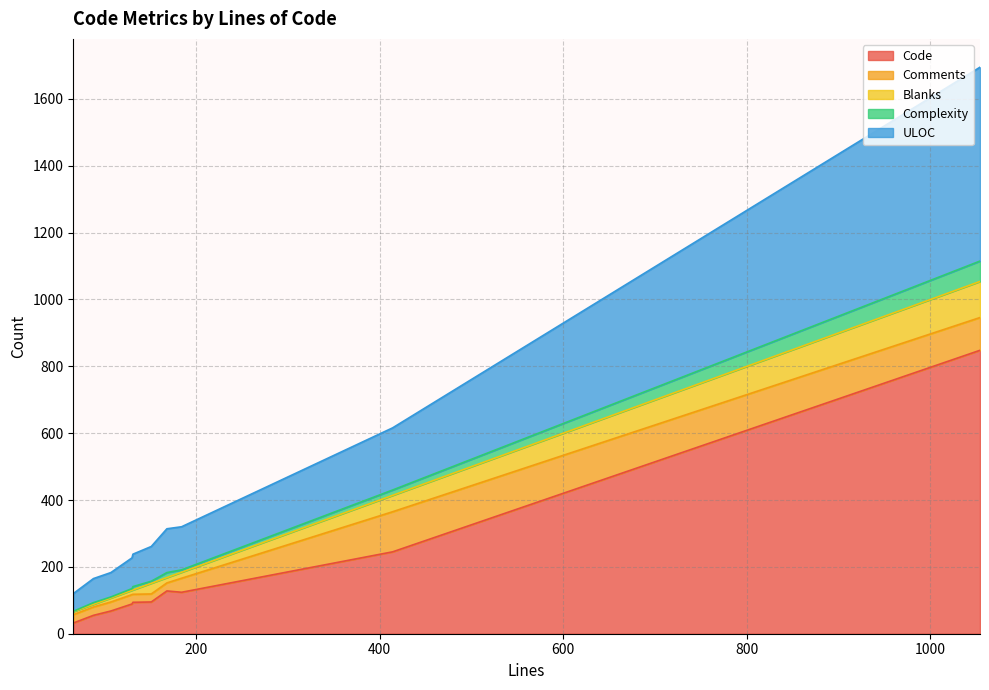

Which has a higher value, 151 or 88?

151